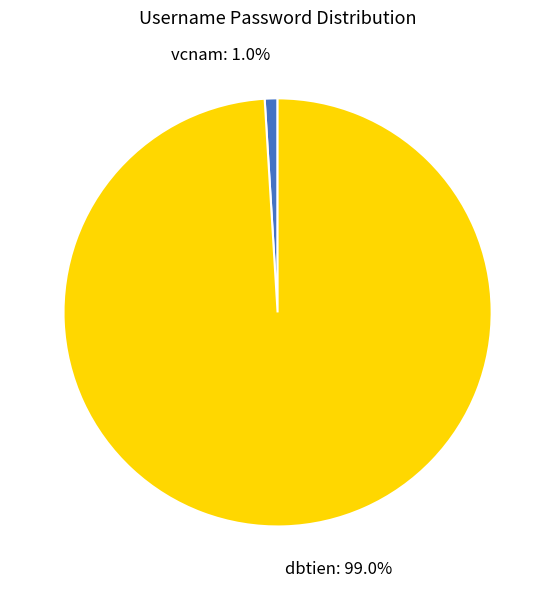

How many segments does this pie chart have?

2